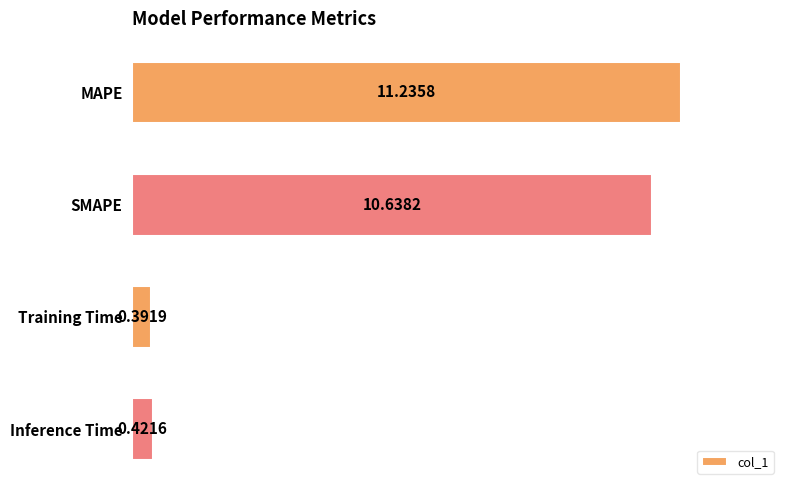

Does the chart contain stacked bars?

No